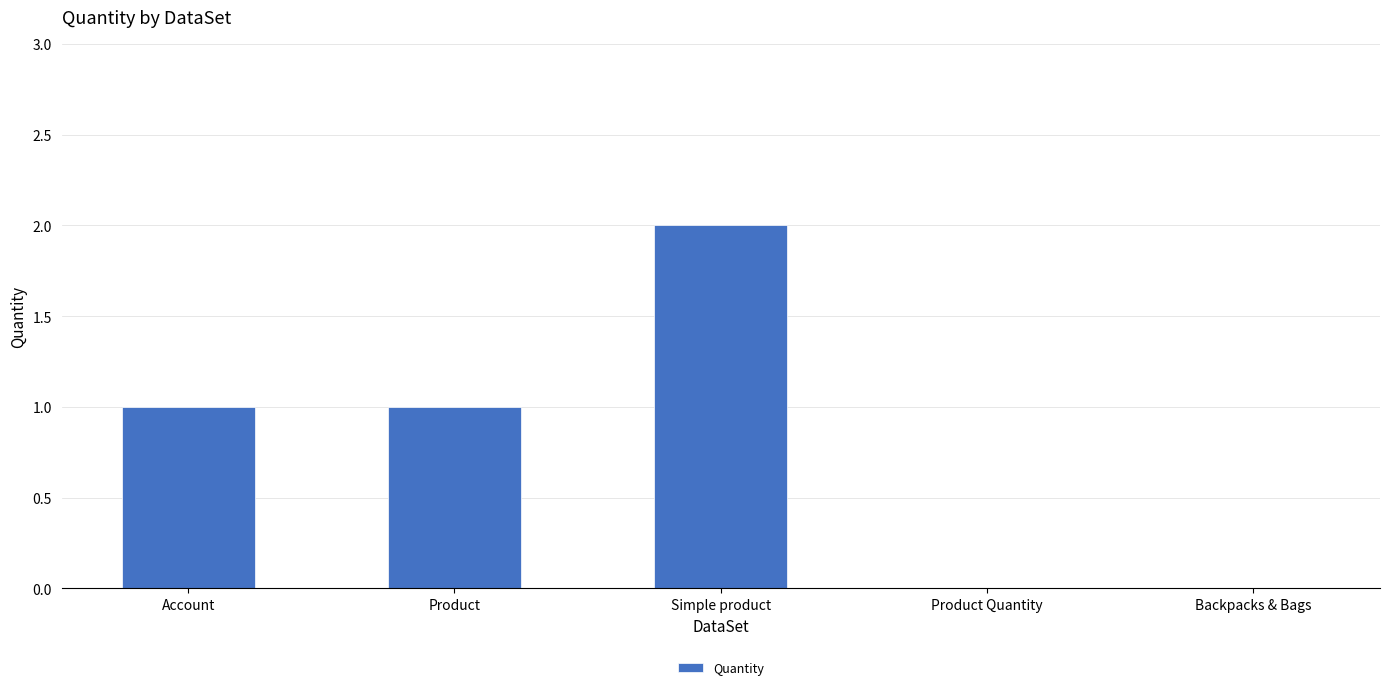

The chart shows a value of 2 at Account. True or false?

False